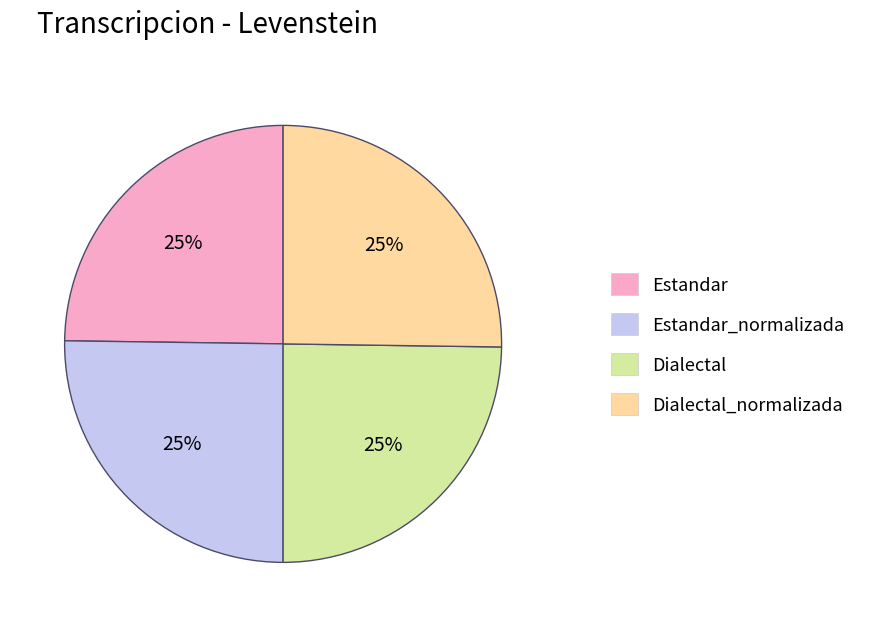

To the nearest percent, what is the average slice percentage?

25%